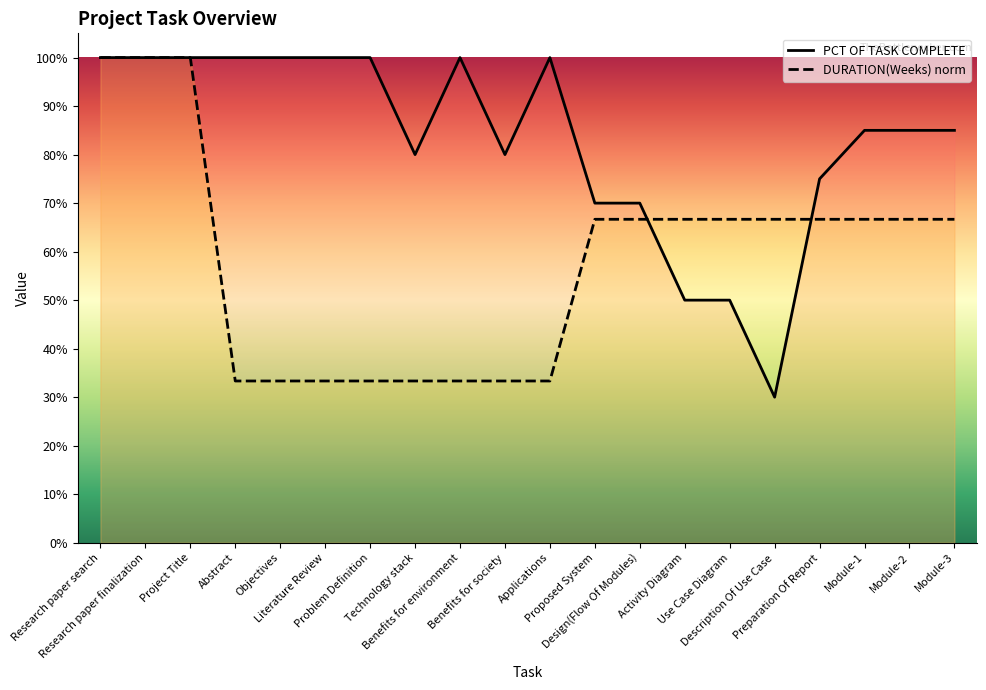

Reading left to right, what are all the values shown in this chart?

PCT OF TASK COMPLETE: Research paper search=1.0	Research paper finalization=1.0	Project Title=1.0	Abstract=1.0	Objectives=1.0	Literature Review=1.0	Problem Definition=1.0	Technology stack=0.8	Benefits for environment=1.0	Benefits for society=0.8	Applications=1.0	Proposed System=0.7	Design(Flow Of Modules)=0.7	Activity Diagram=0.5	Use Case Diagram=0.5	Description Of Use Case=0.3	Preparation Of Report=0.8	Module-1=0.8	Module-2=0.8	Module-3=0.8
DURATION(Weeks): Research paper search=1.0	Research paper finalization=1.0	Project Title=1.0	Abstract=0.3	Objectives=0.3	Literature Review=0.3	Problem Definition=0.3	Technology stack=0.3	Benefits for environment=0.3	Benefits for society=0.3	Applications=0.3	Proposed System=0.7	Design(Flow Of Modules)=0.7	Activity Diagram=0.7	Use Case Diagram=0.7	Description Of Use Case=0.7	Preparation Of Report=0.7	Module-1=0.7	Module-2=0.7	Module-3=0.7